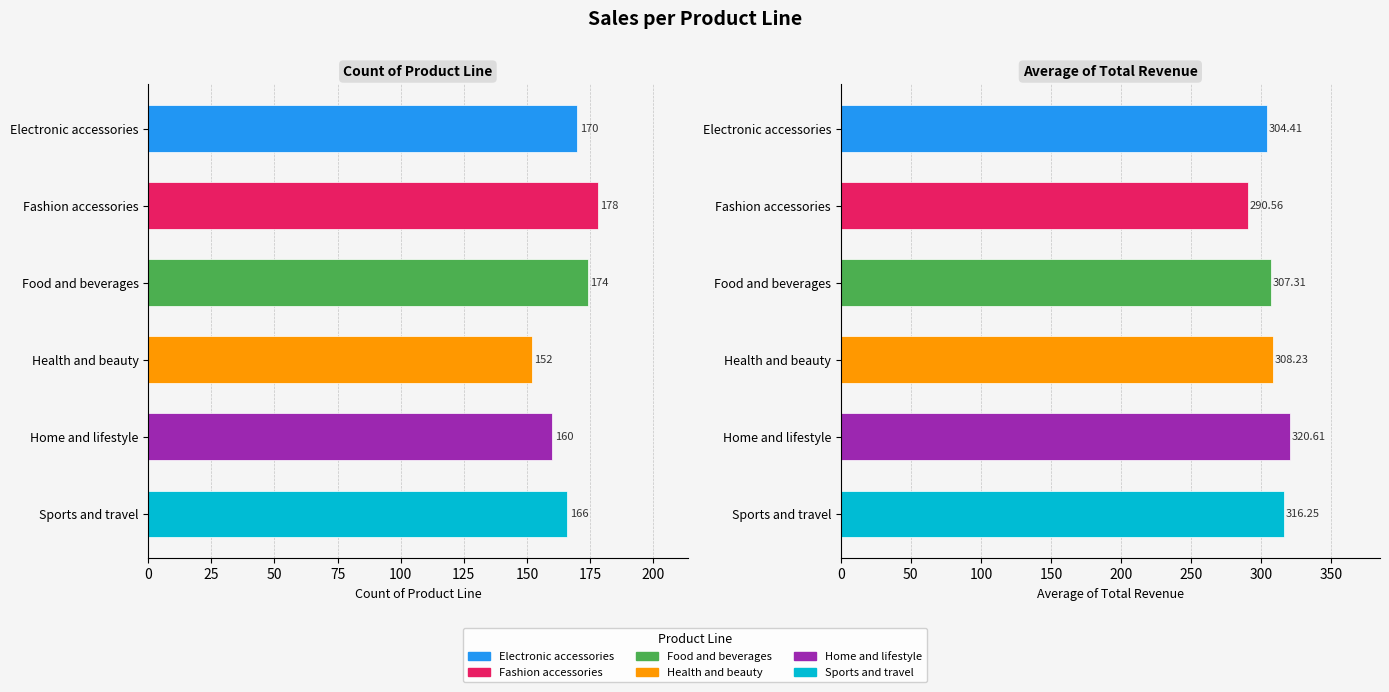

Which series has the widest spread of values?

Home and lifestyle